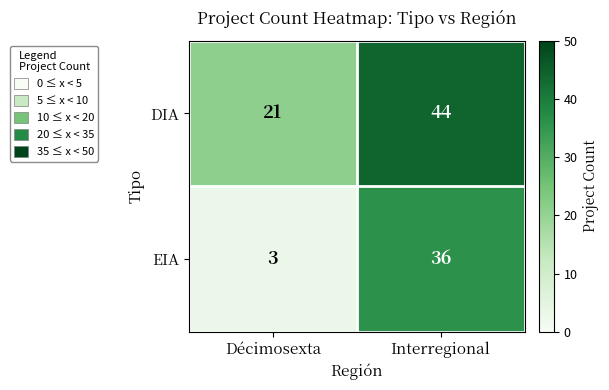

Reading right to left, what are all the values shown in this chart?

DIA: Interregional=44	Décimosexta=21
EIA: Interregional=36	Décimosexta=3